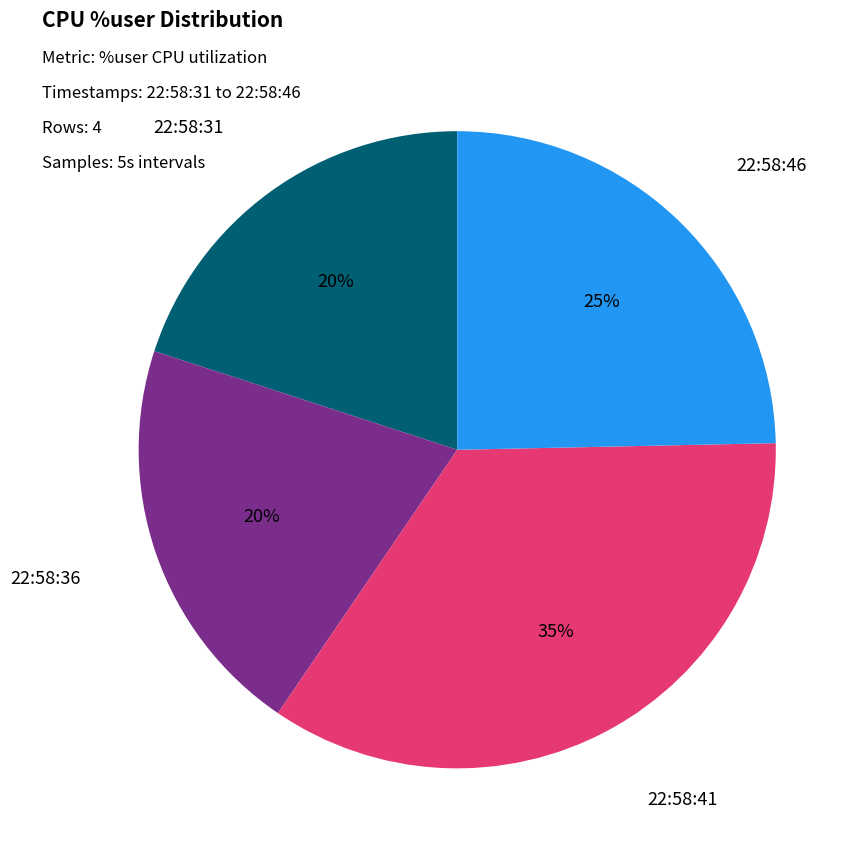

Does any single category account for the majority?

No